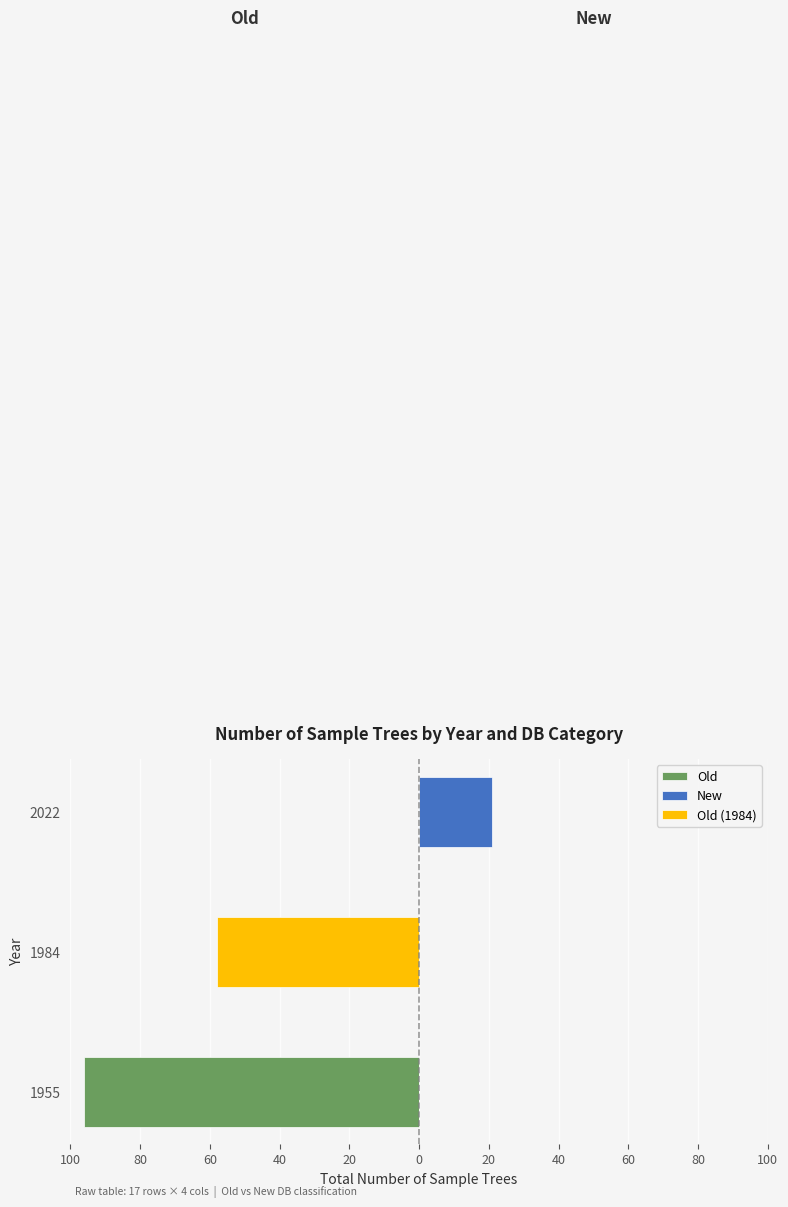

The value of Old at 1984 is -29. True or false?

False